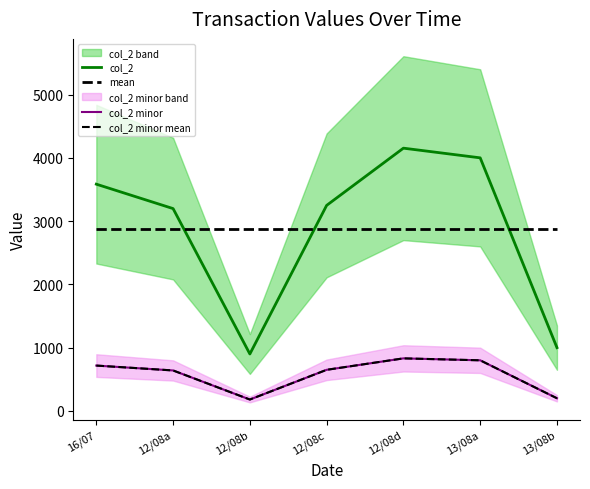

What is the value of the col_2 minor mean point at the 2nd from the left?

639.6